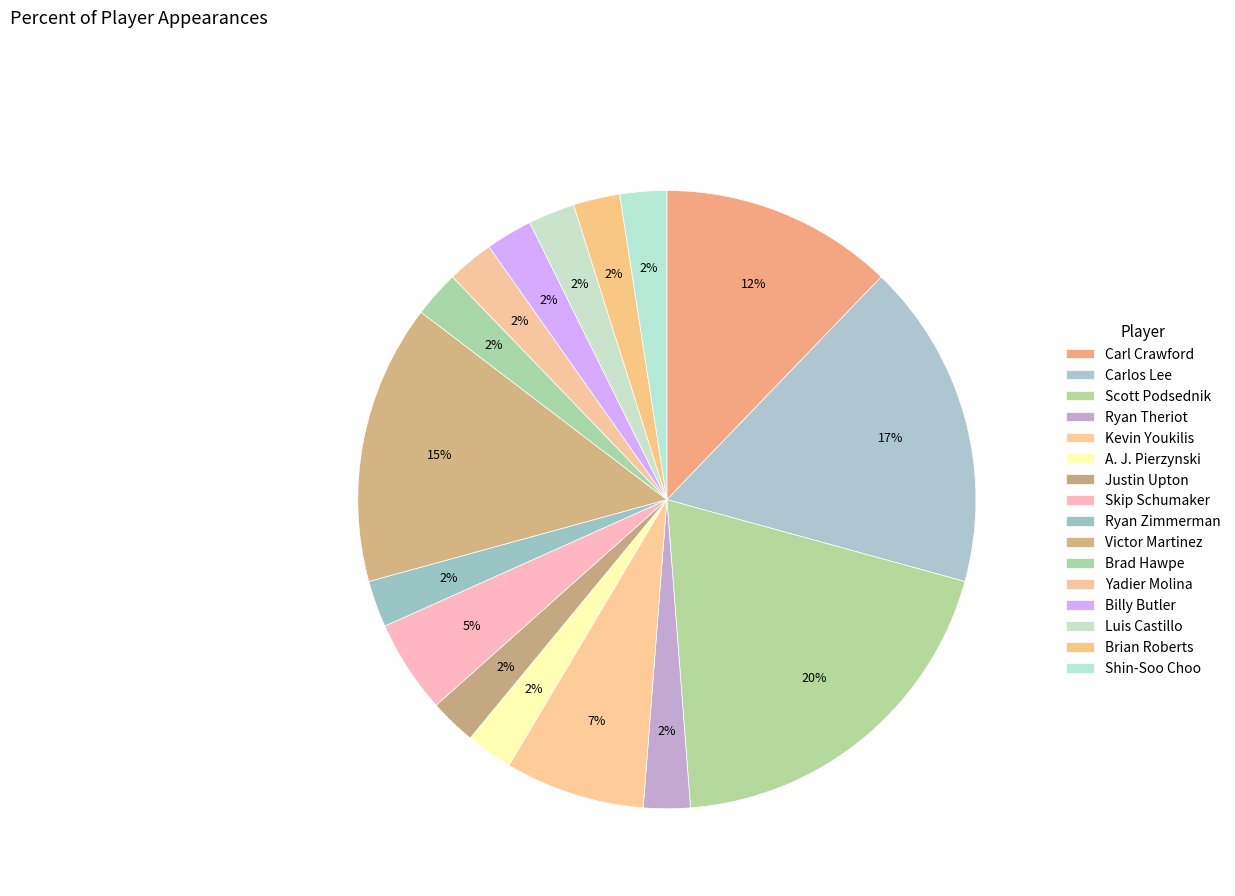

What percentage is the Shin-Soo Choo slice, to the nearest percent?

2%